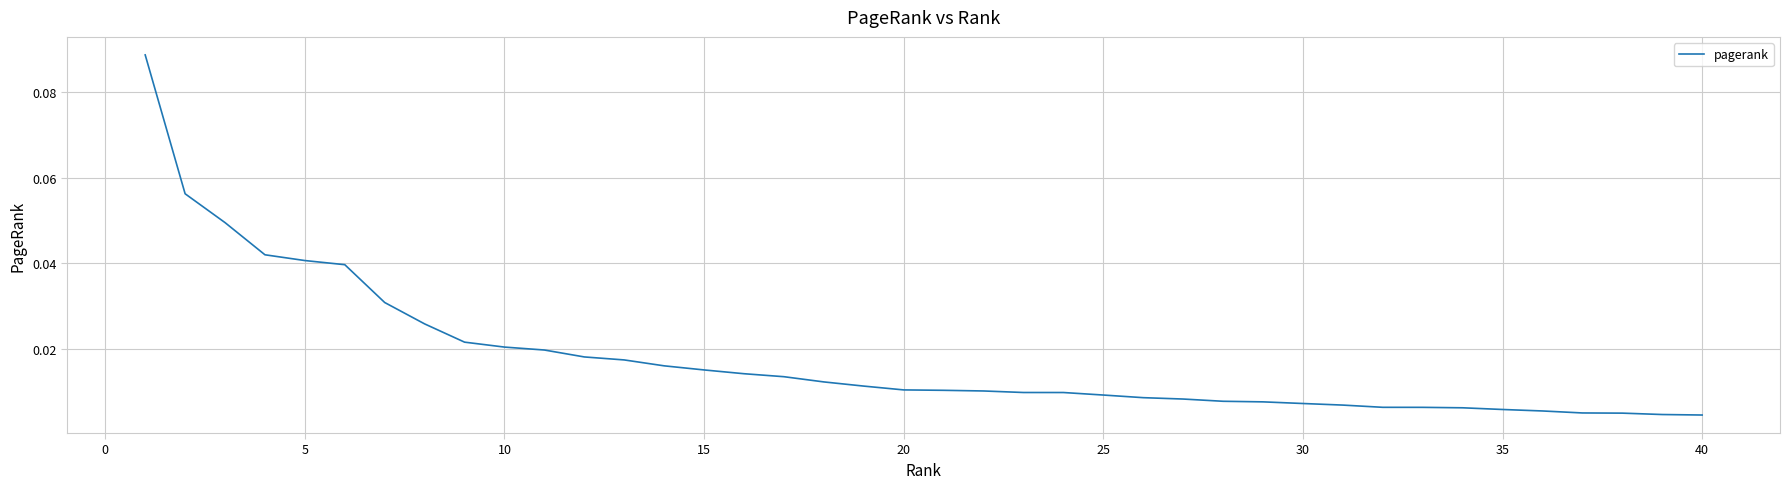

How many lines are shown in the chart?

1